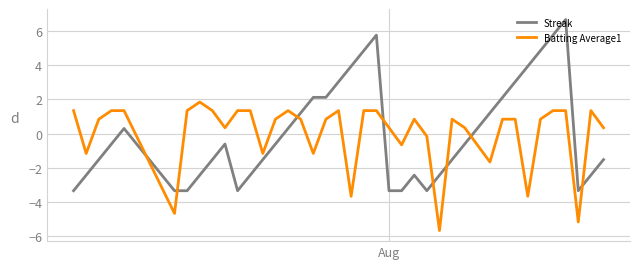

What is the highest value of the Batting Average1 series?

1.8